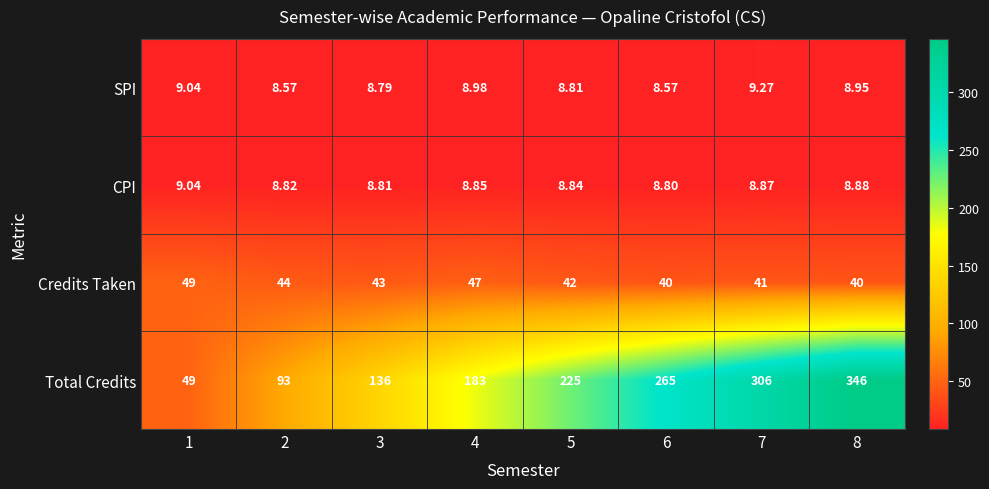

Between 3 and 4, which series saw the biggest shift?

Total Credits